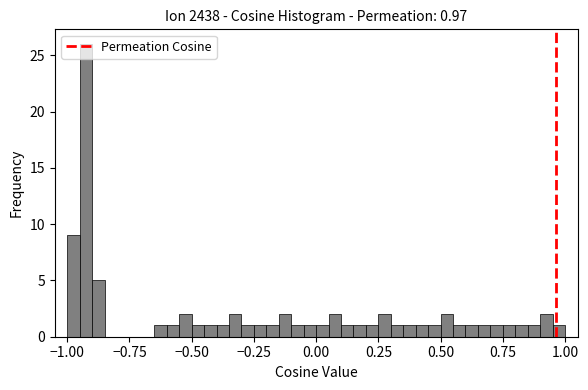

Around what value on the x-axis is the tallest bar? Give the approximate position of its centre, as read against the axis.

-0.90